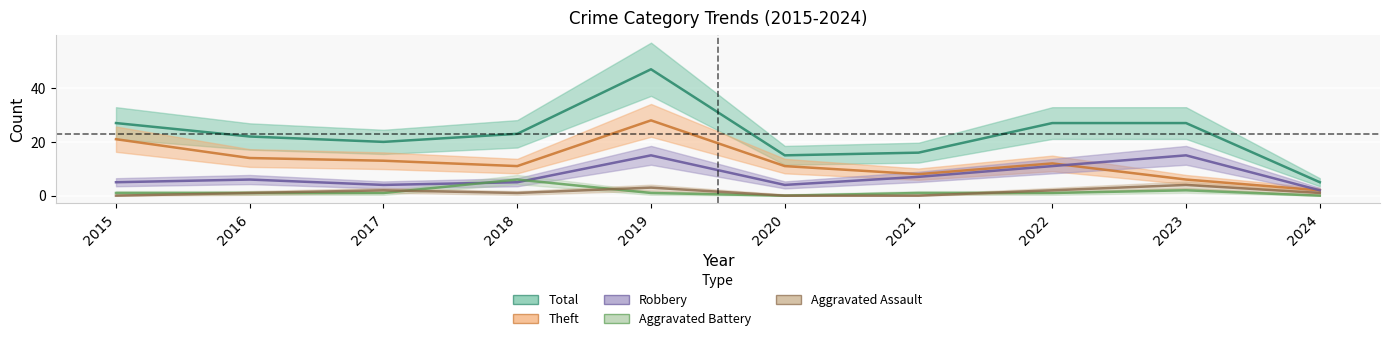

What is the approximate value of Robbery at 2015, to the nearest 5?

5